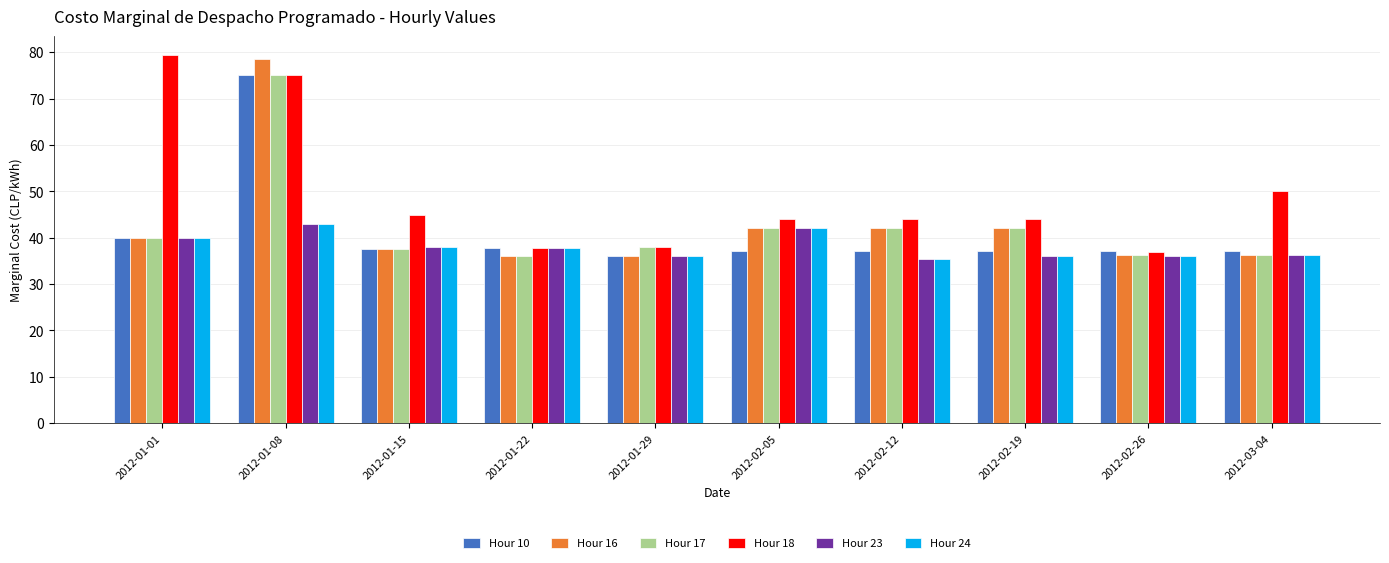

True or false: Hour 18 has a value of 75.0 at 2012-01-08.

True